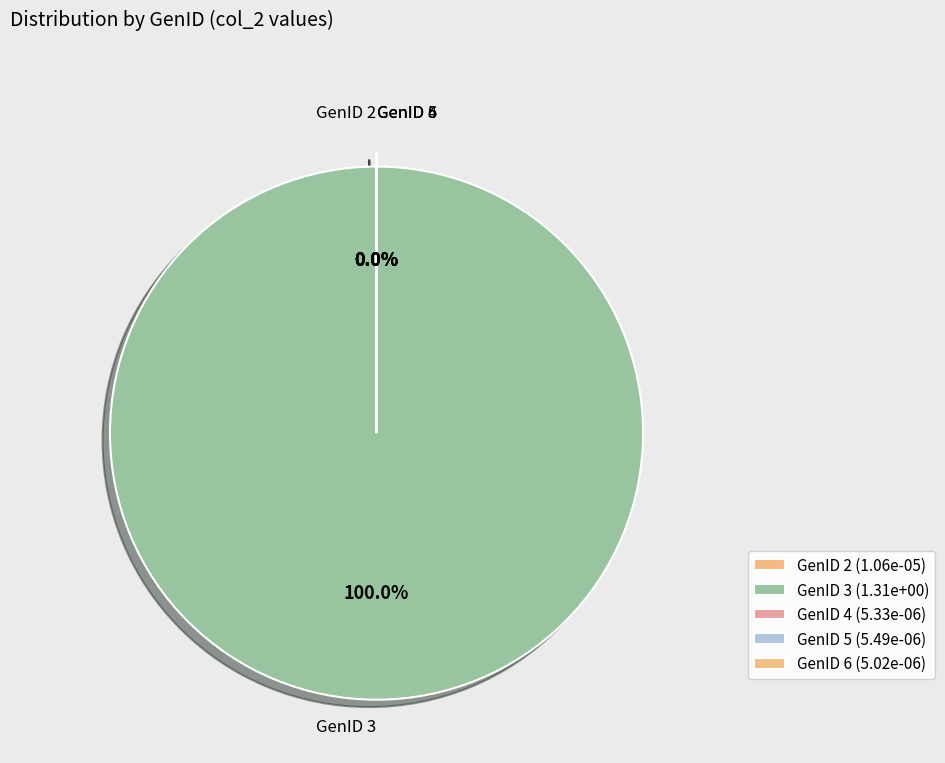

Count the number of slices in the pie.

6